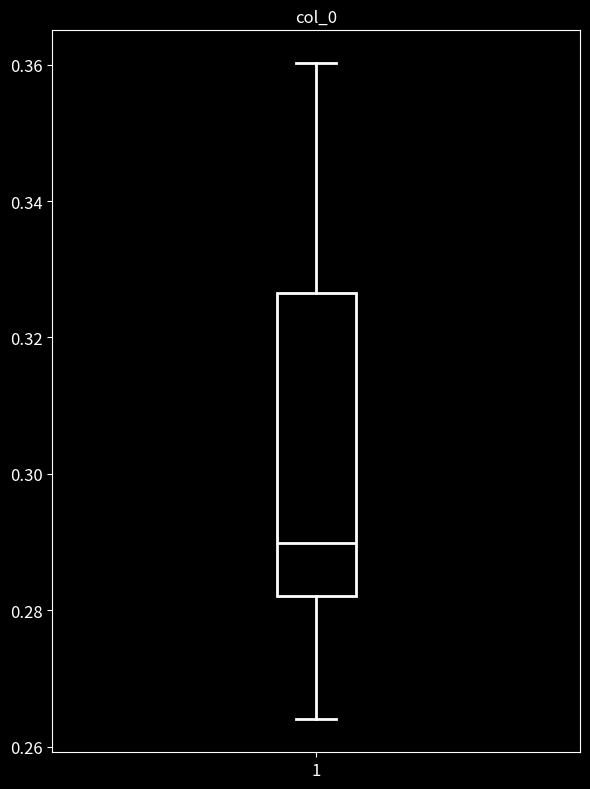

Read this box plot against the y-axis: the position of the median line, the range covered by the box, and the ends of both whiskers. The values are not printed on the chart, so give them approximately, as read against the axis.

median 0.290, box 0.282 to 0.326, whiskers 0.264 to 0.360